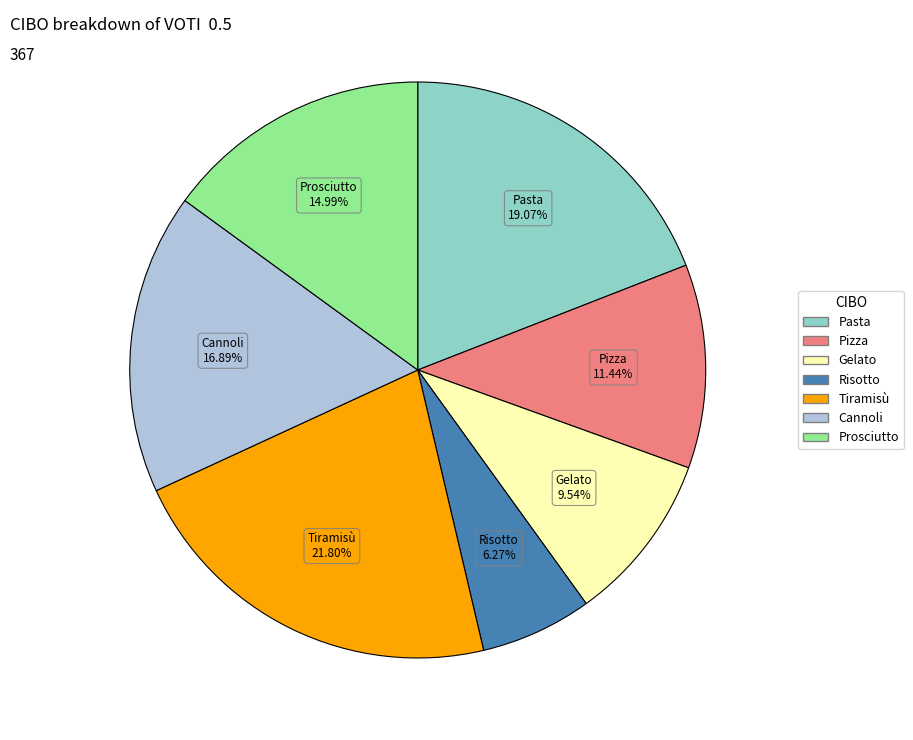

To the nearest percent, what is the average slice percentage?

14%